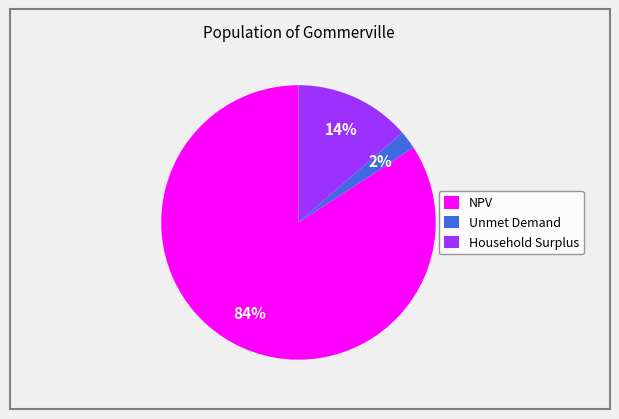

How many slices are in this pie chart?

3